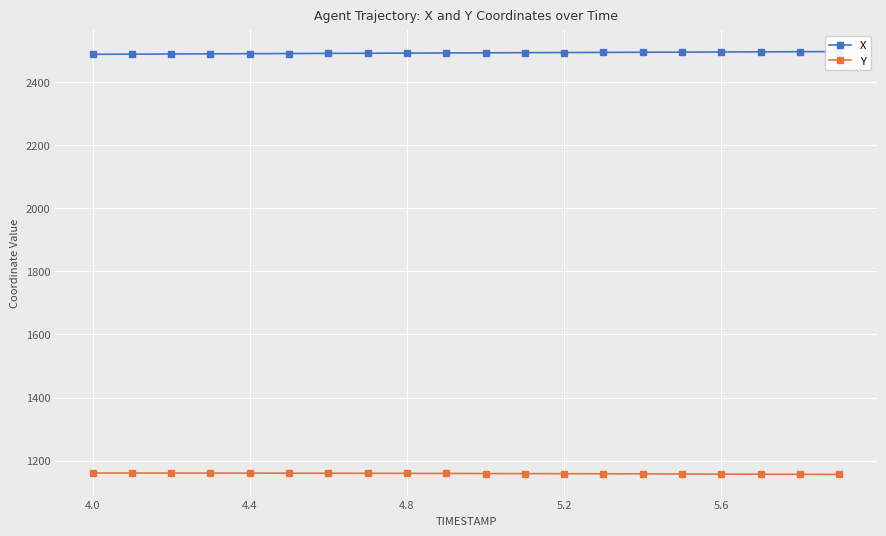

At which label does Y first exceed 1159?

4.0